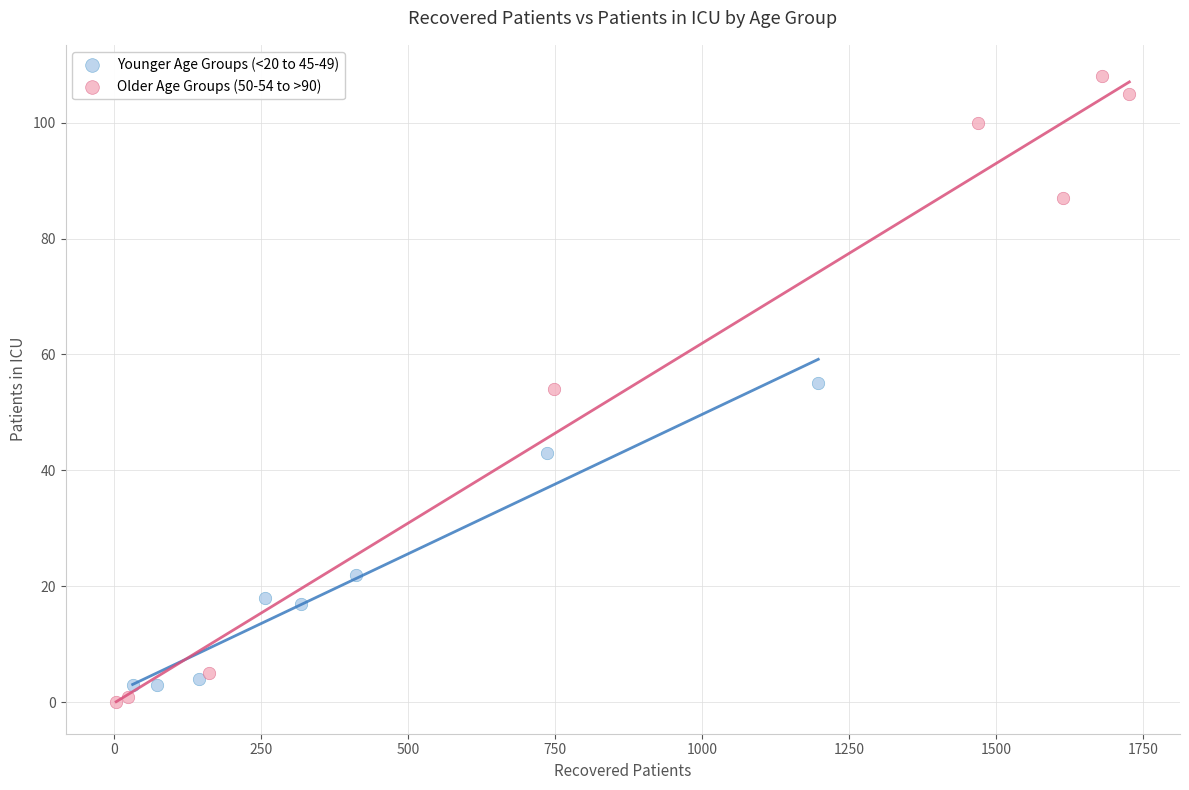

What are all the series names shown in the legend?

Younger Age Groups (<20 to 45-49), Older Age Groups (50-54 to >90)